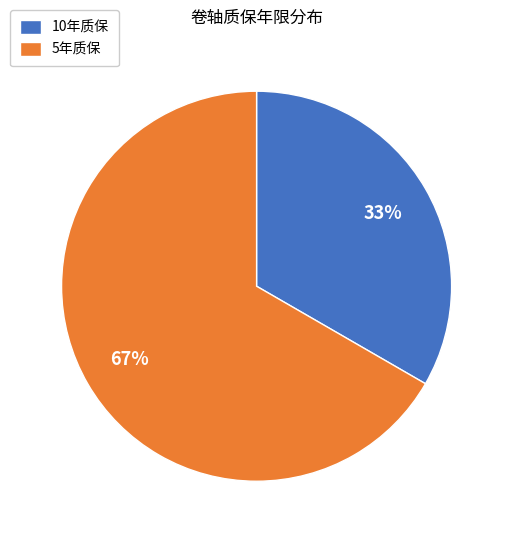

To the nearest percent, what is the average slice percentage?

50%